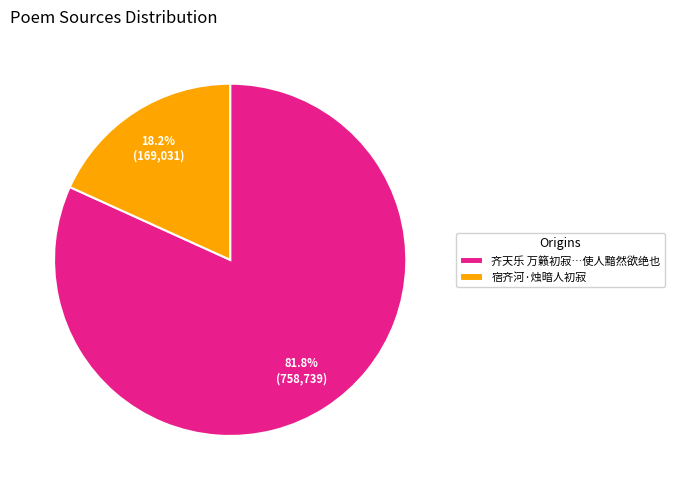

To the nearest percent, what percentage of the pie is 宿齐河·烛暗人初寂?

18%